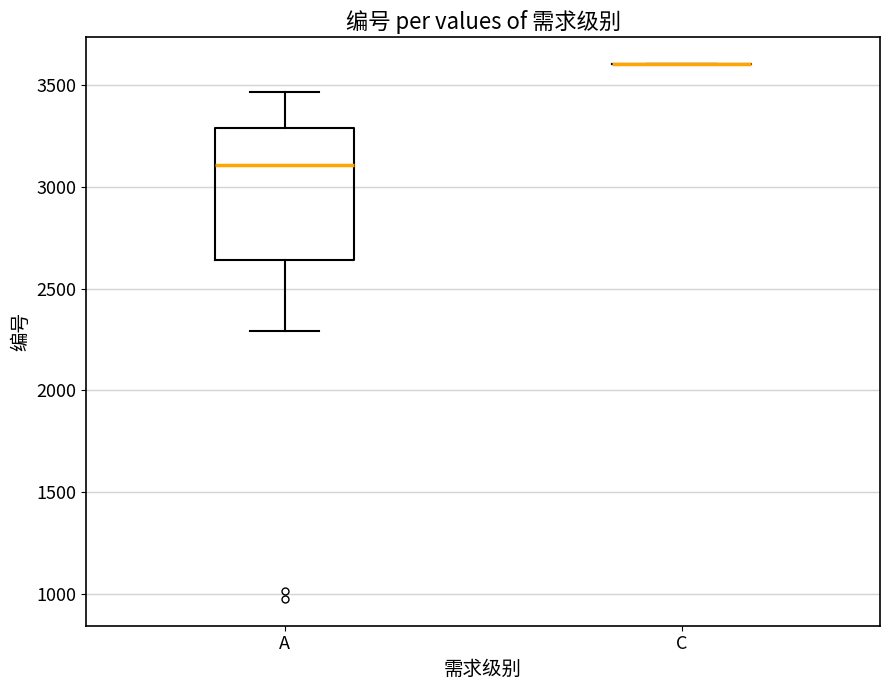

Reading left to right, transcribe this box plot: for each box, give where its median line is, the range the box spans, and where its two whiskers end, as read against the y-axis. The values are not printed on the chart, so give them approximately, as read against the axis.

A: median 3100, box 2650 to 3300, whiskers 2300 to 3450
C: box collapsed to a line at 3600, whiskers 3600 to 3600